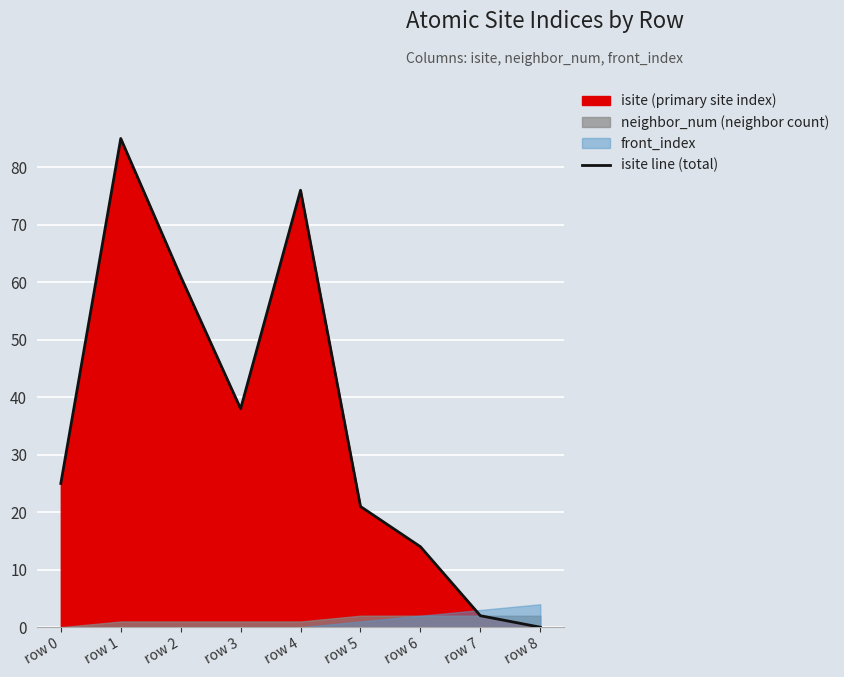

The value at row 6 is 14. True or false?

True